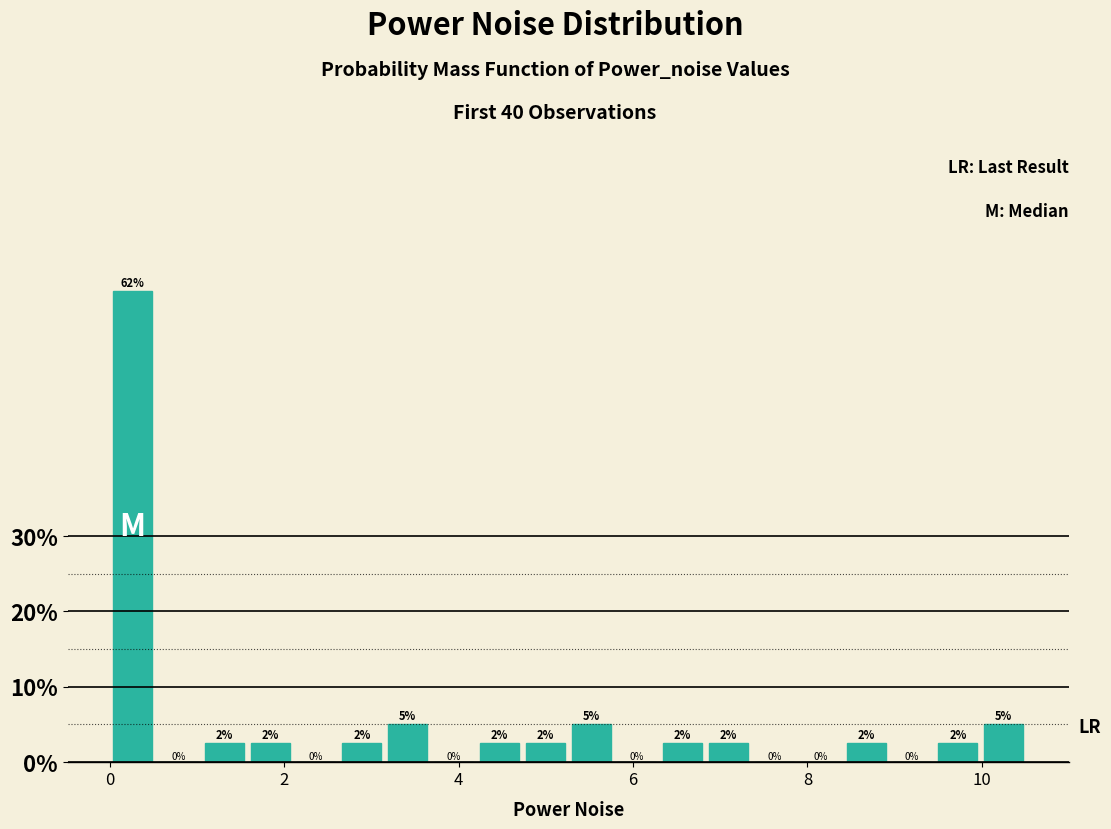

Read against the x-axis, roughly where is the centre of the tallest bar?

0.2